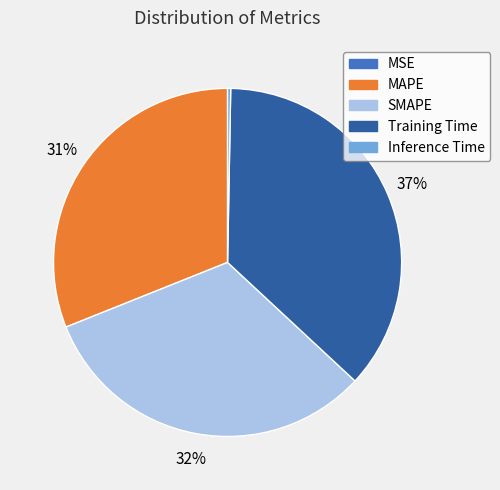

To the nearest percent, what is the difference between the largest and smallest slice percentages?

37%